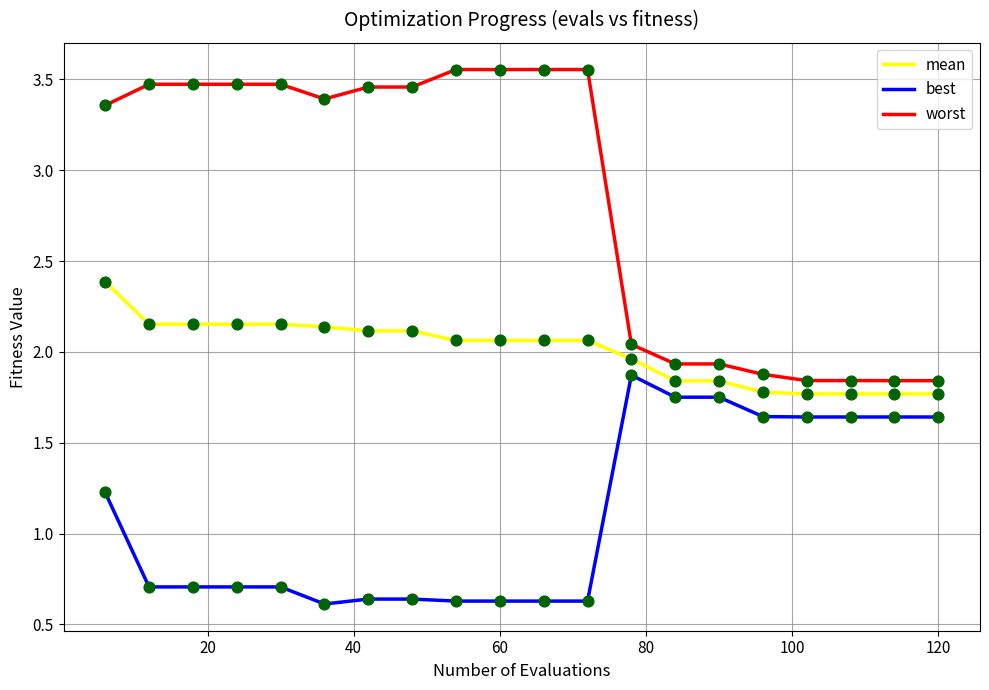

Which series has the largest total across all categories?

worst